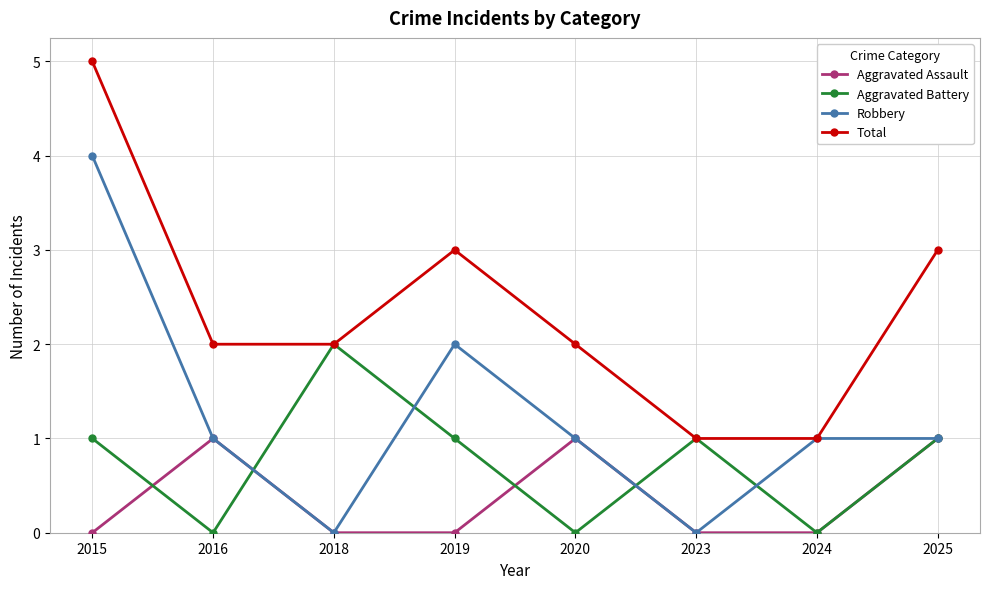

True or false: Robbery has a value of 1 at 2020.

True